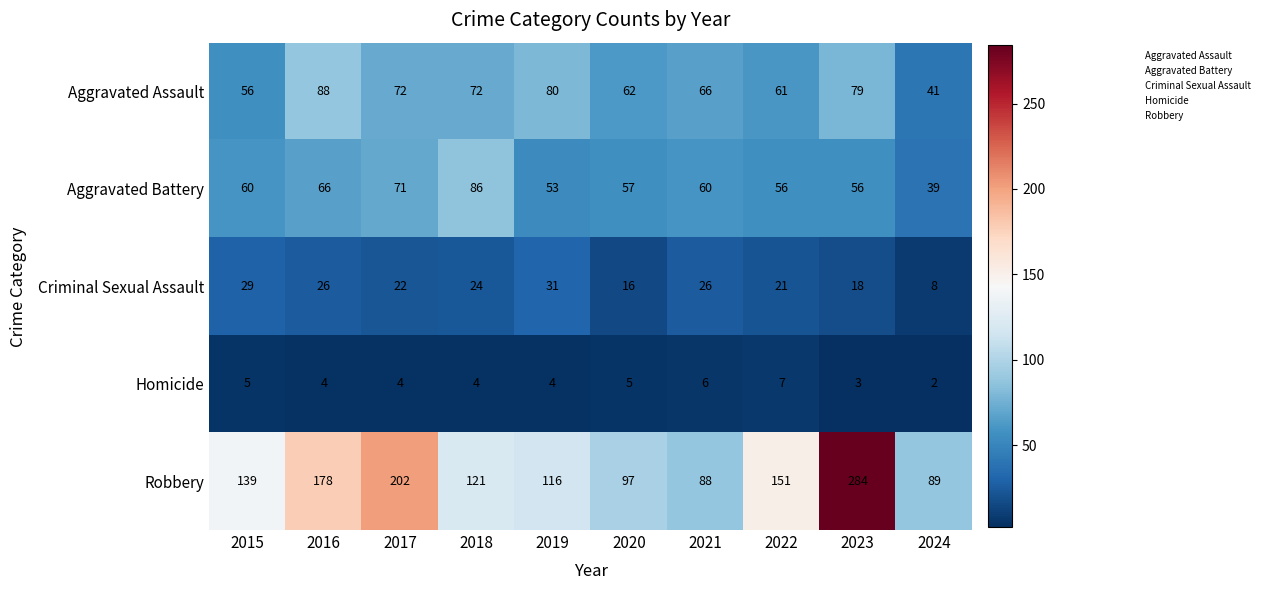

What is the difference between the highest and lowest values at 2022?

144